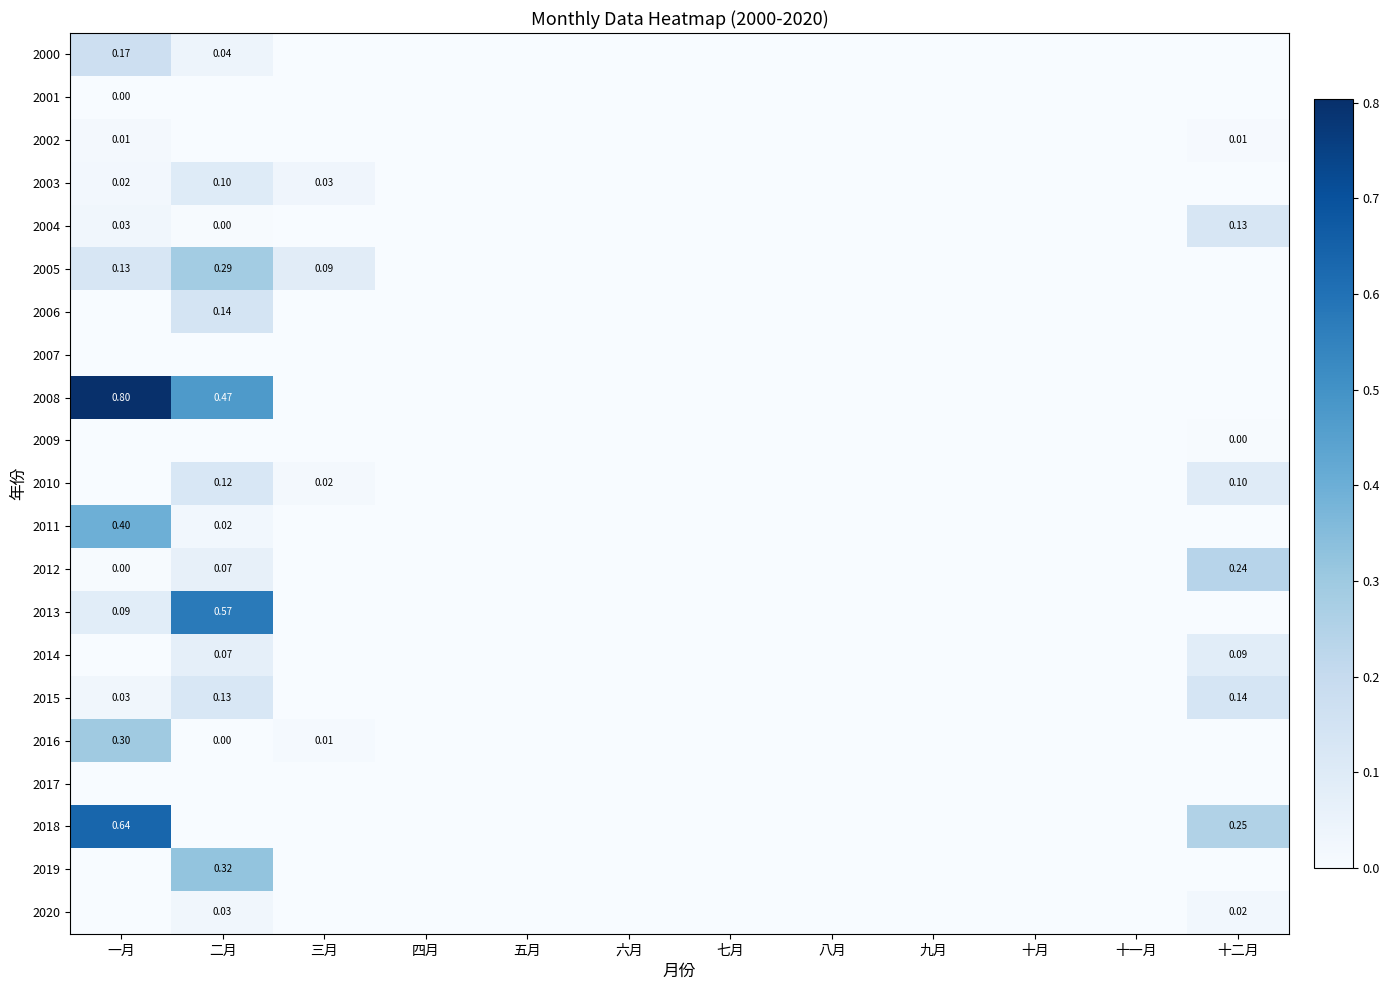

How many data points does each series have?

12